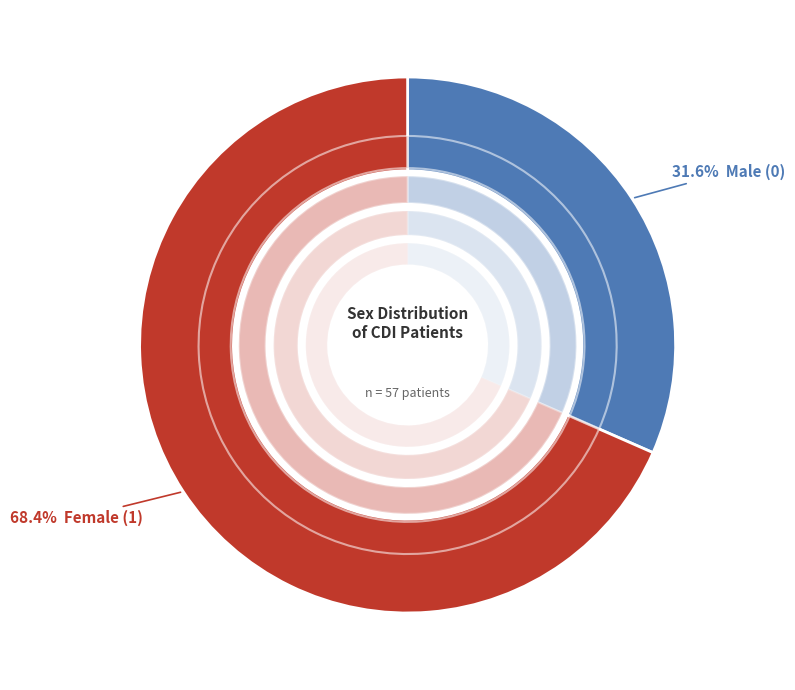

How many segments does this pie chart have?

2